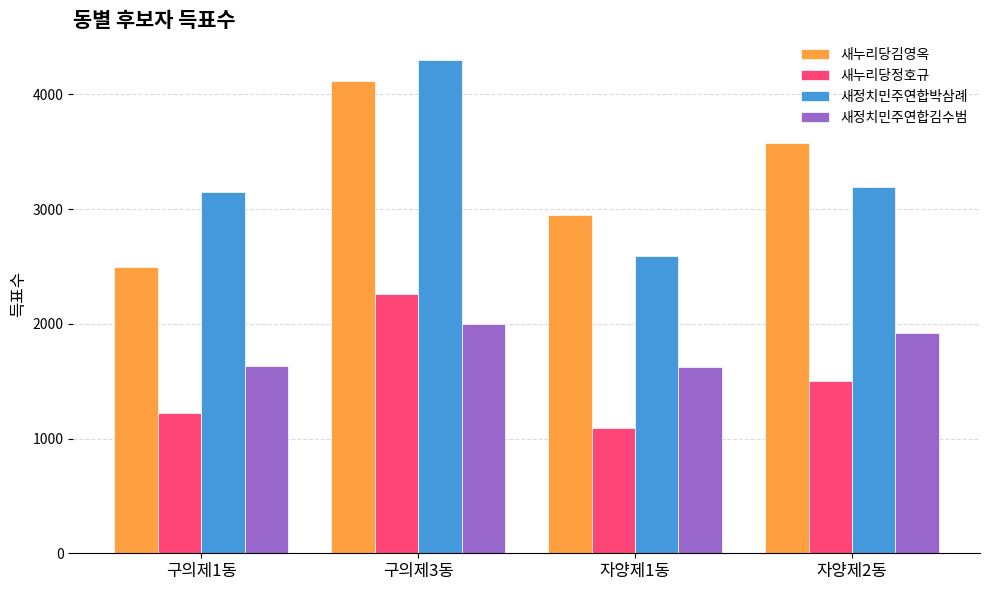

What is the total value across all series at 구의제3동?

12674